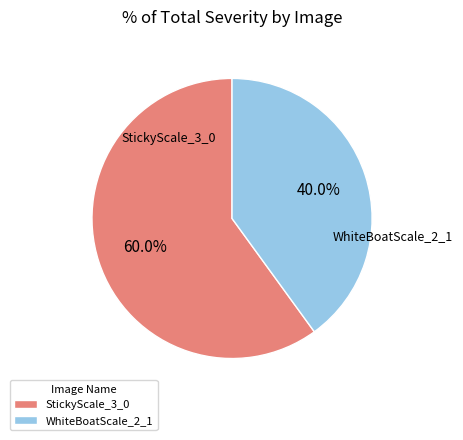

To the nearest percent, what is the average slice percentage?

50%